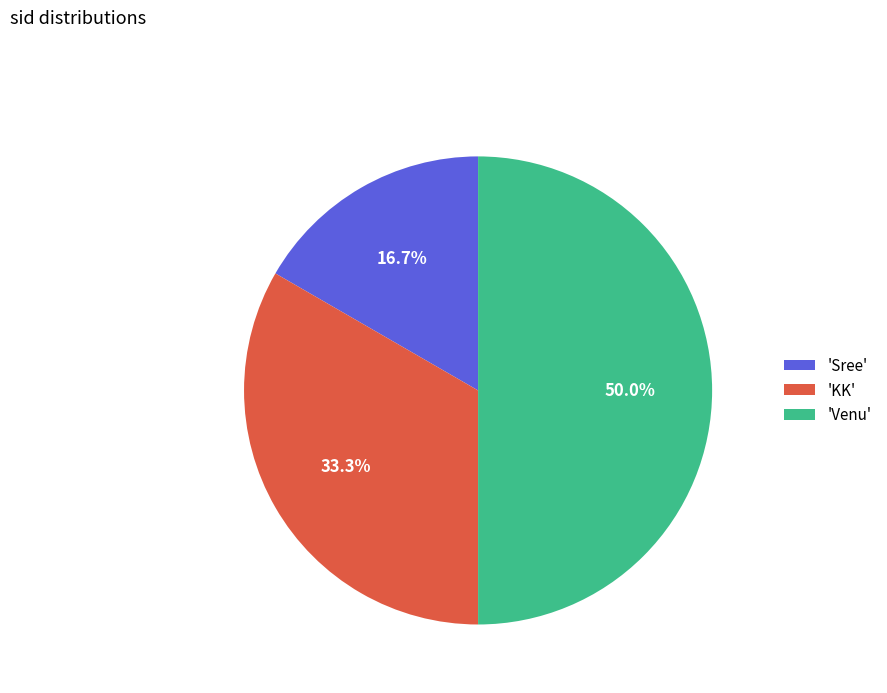

Combined, do 'Sree' and 'Venu' account for over 50%?

Yes